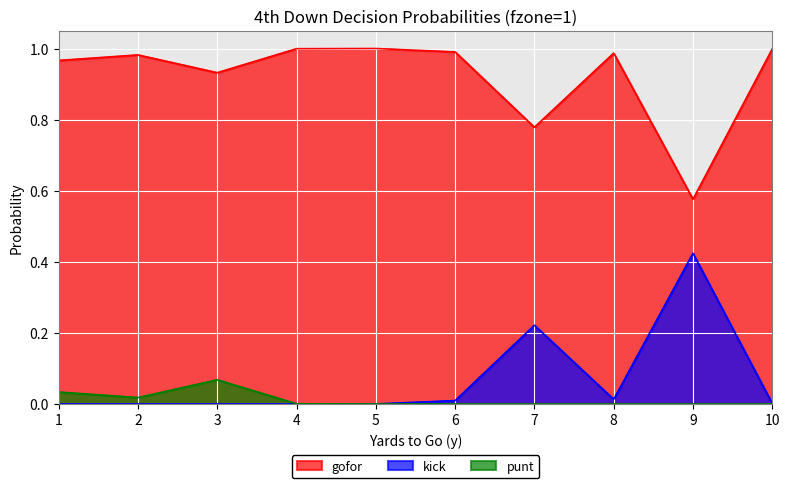

How many lines are shown in the chart?

3